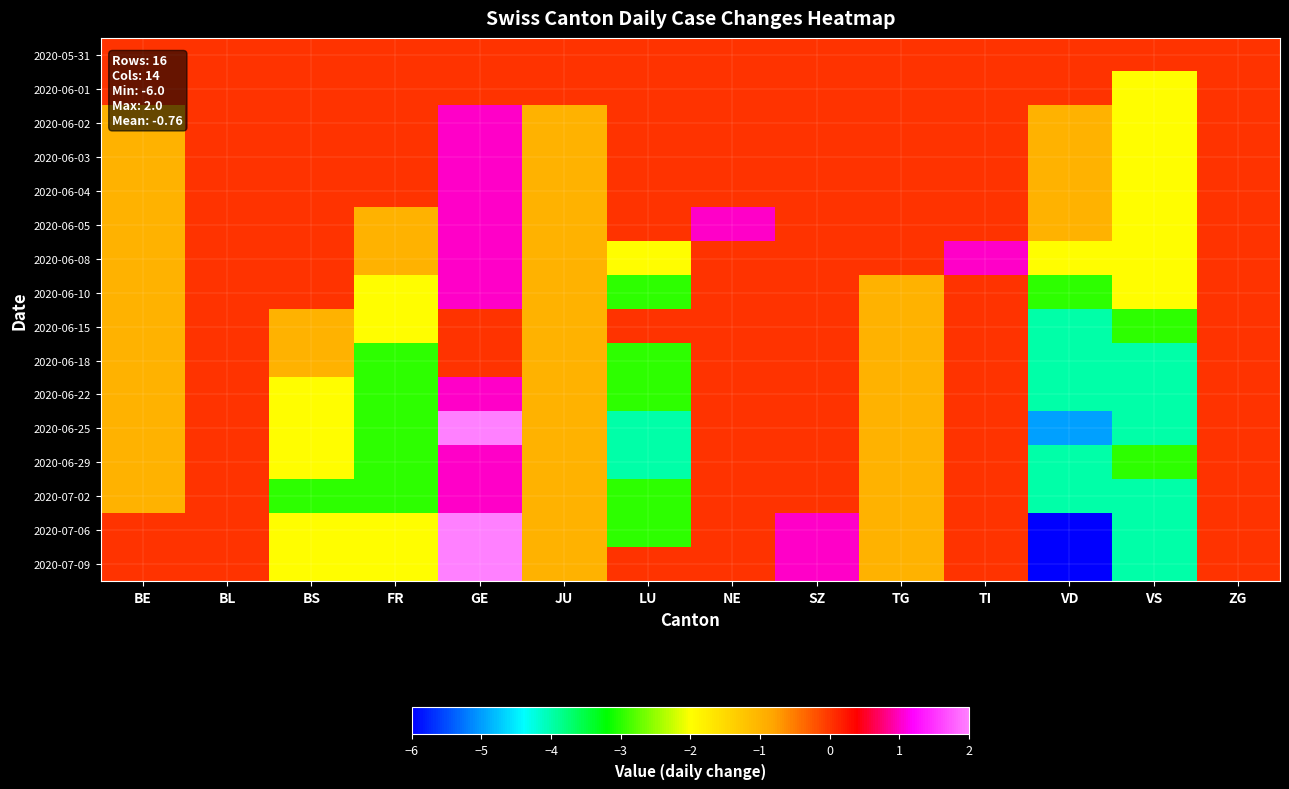

How many distinct data groups are displayed?

16